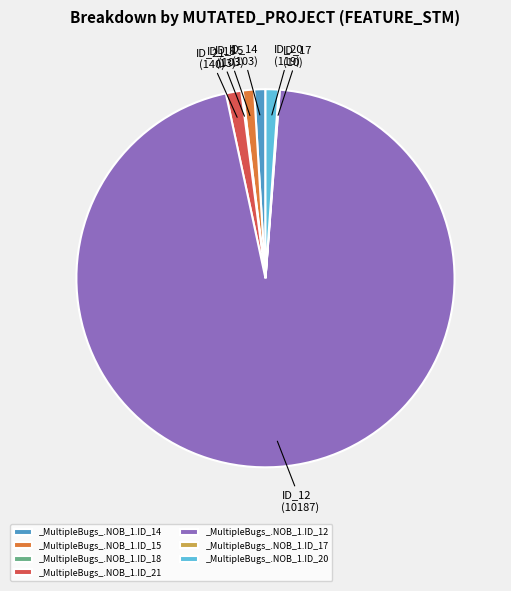

Is it true that _MultipleBugs_.NOB_1.ID_21 is 16% of the pie?

False